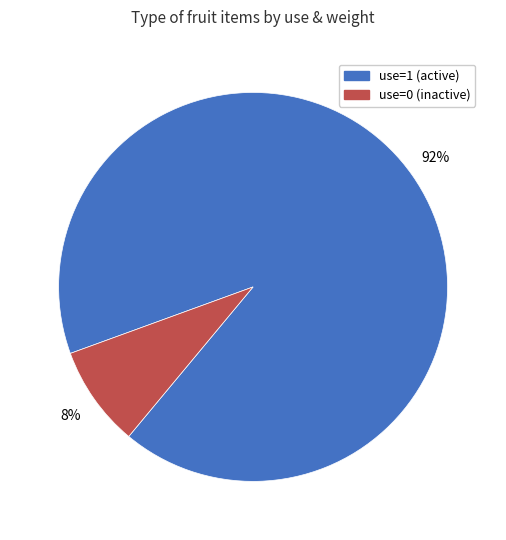

How many segments does this pie chart have?

2